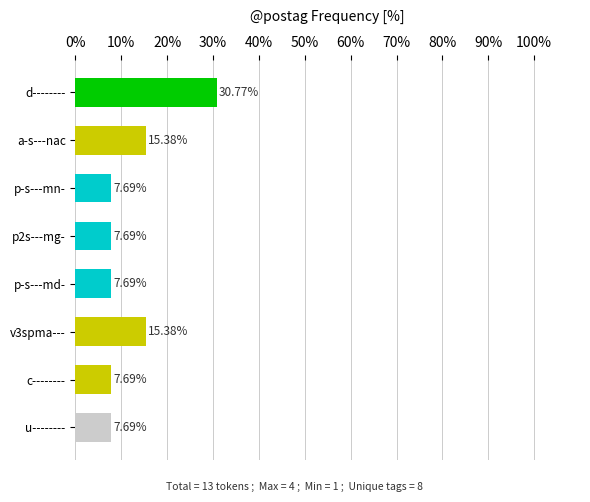

What is the sum of all values?

100.0